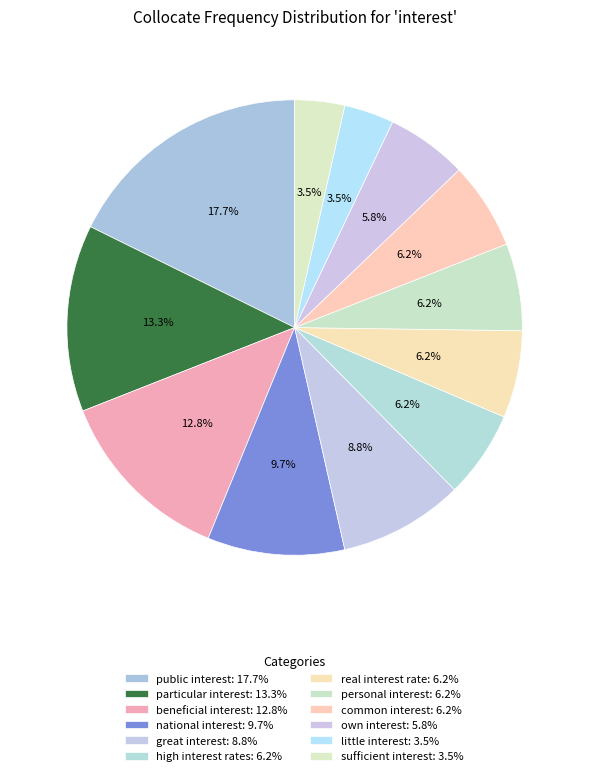

To the nearest percent, what is the combined percentage of high interest rates and public interest?

24%